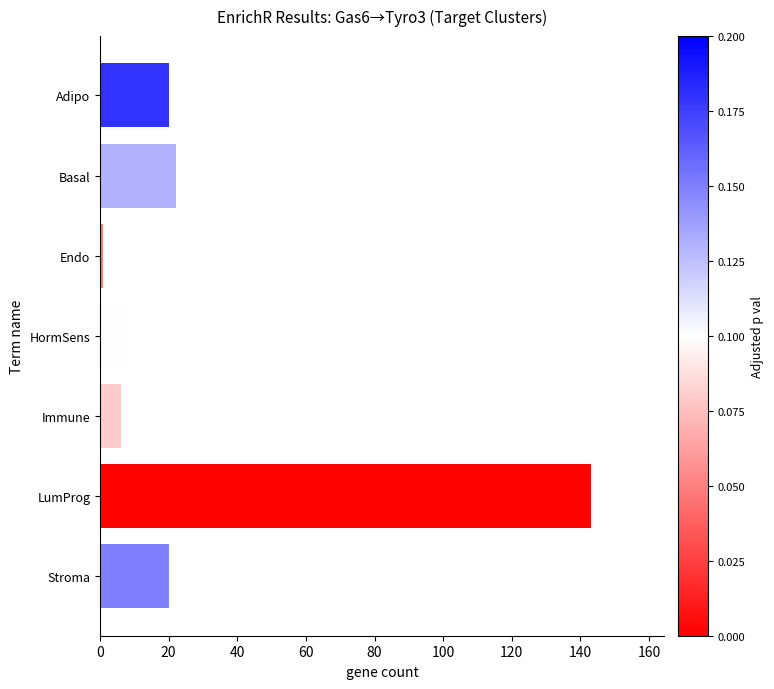

Which has a higher value, Adipo or Endo?

Adipo